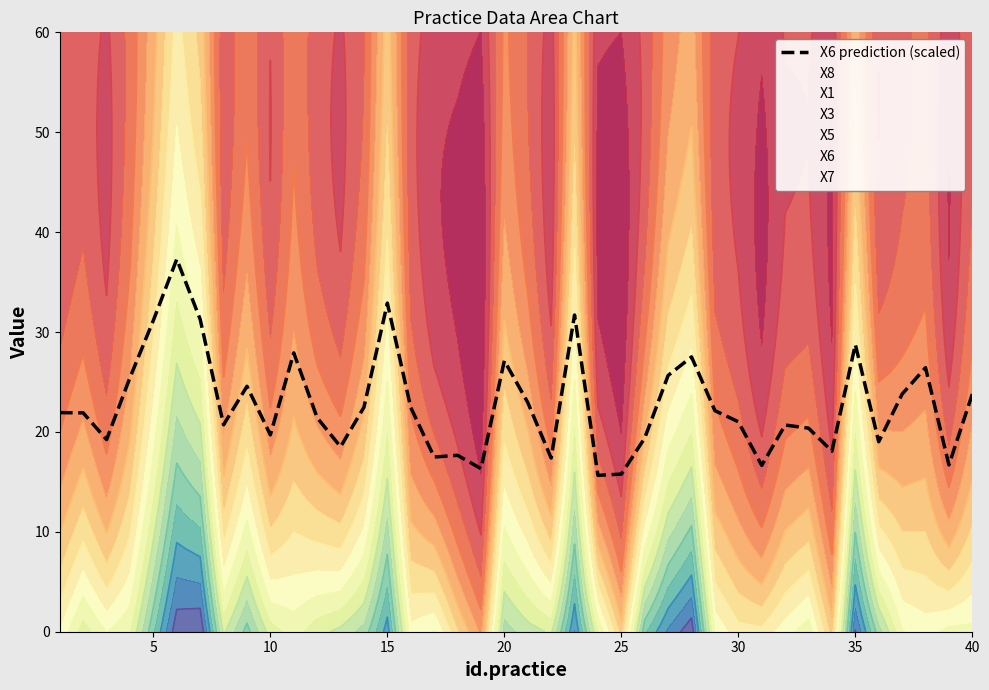

What is the lowest value of the X6 prediction (scaled) series?

15.7